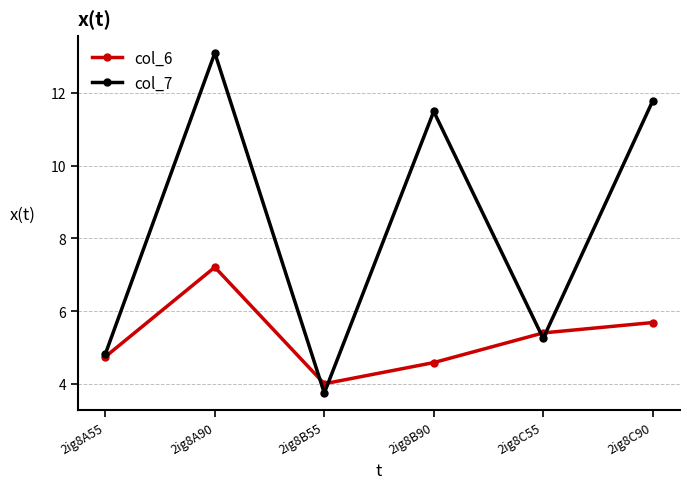

What is the spread (max minus min) of values at 2ig8C90?

6.1